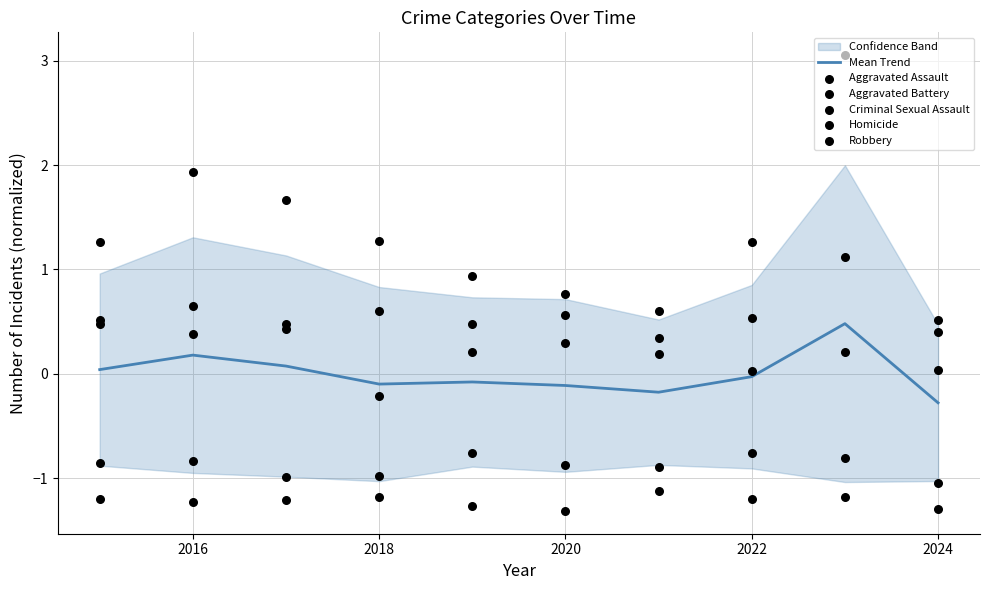

Which series contains the lowest Y value?

Homicide